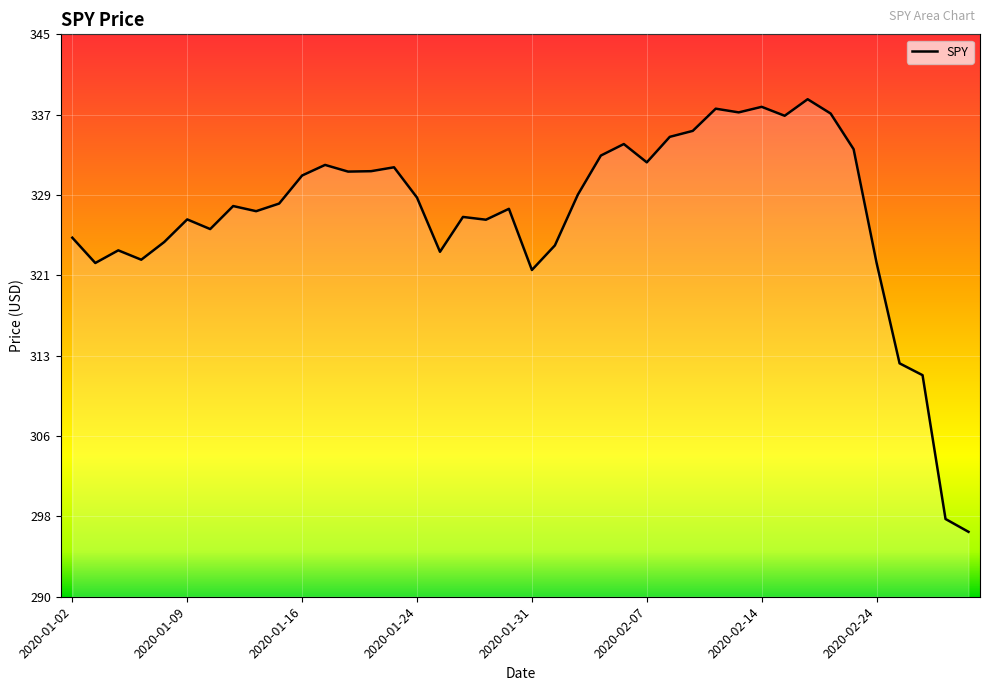

How many lines are shown in the chart?

1